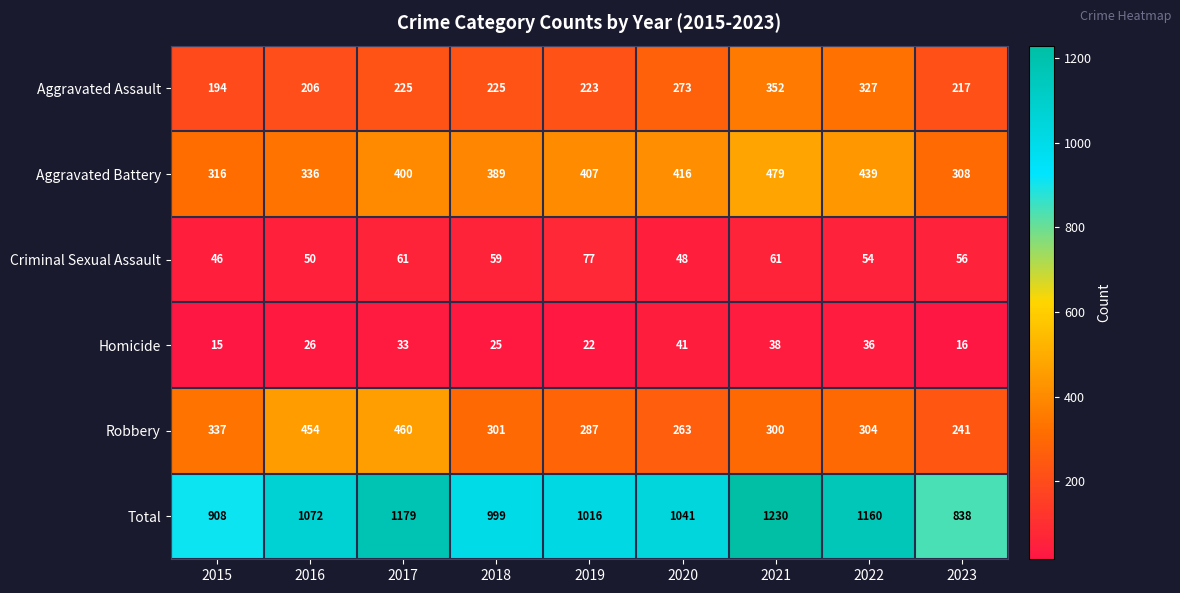

Rank the series by their maximum value, from lowest to highest.

Homicide, Criminal Sexual Assault, Aggravated Assault, Robbery, Aggravated Battery, Total